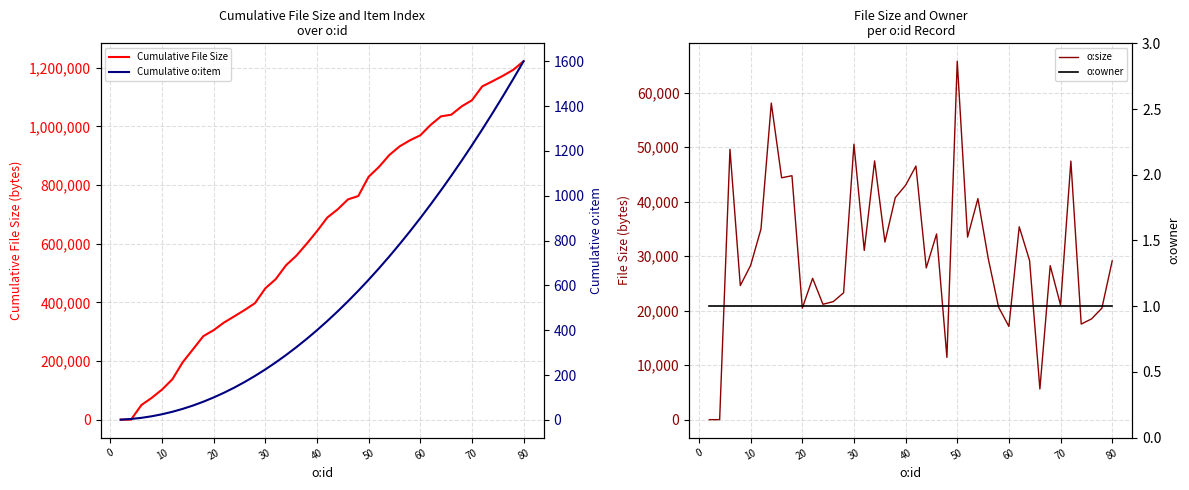

The value of Cumulative File Size at 70 is 397675. True or false?

False